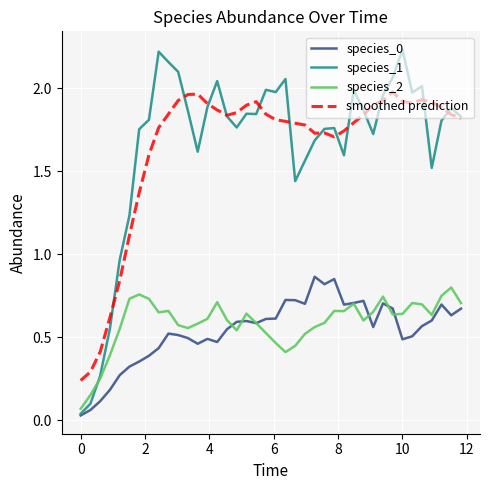

True or false: smoothed prediction and species_0 intersect in this chart.

False